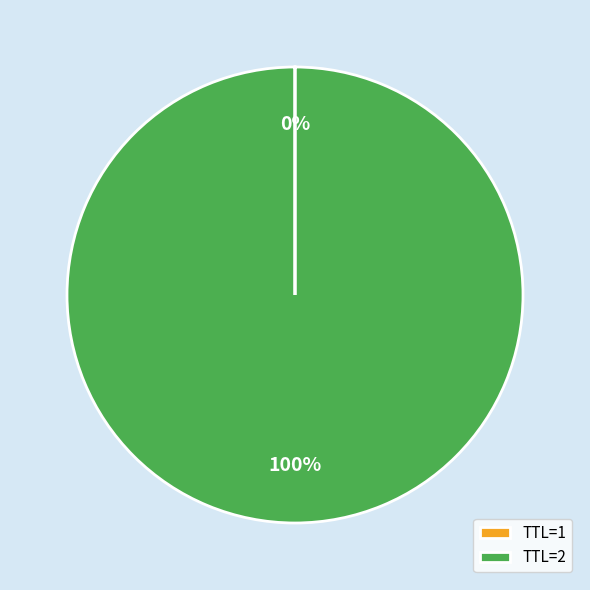

To the nearest percent, what percentage of the pie is TTL=2?

100%